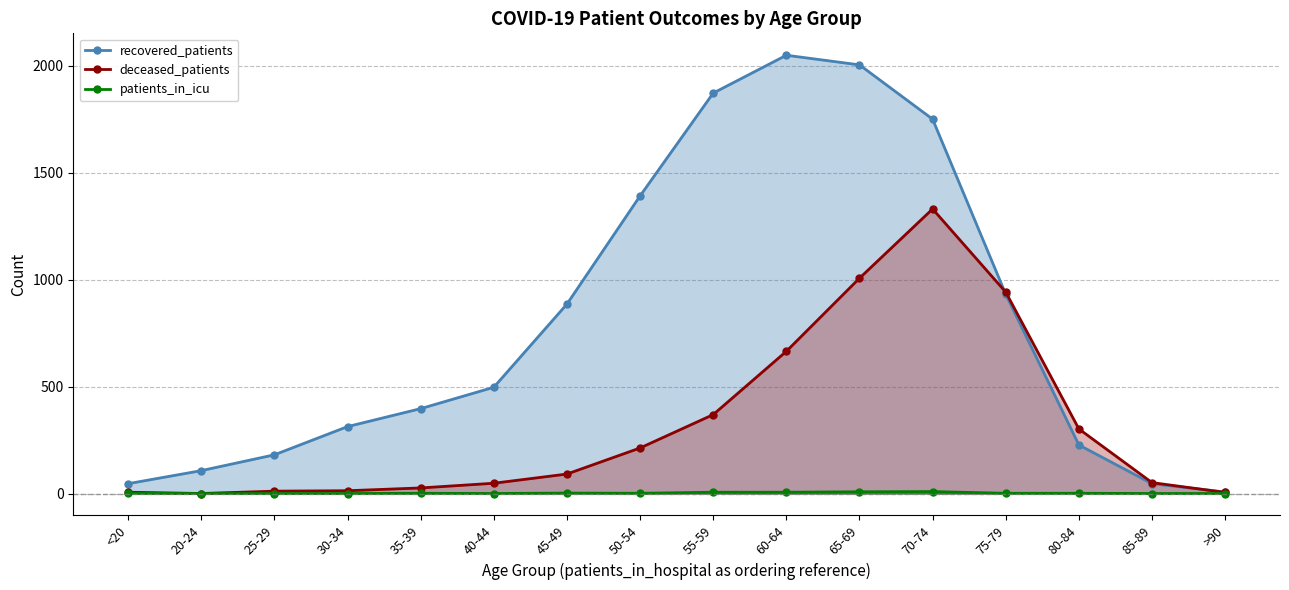

List the labels in order of patients_in_icu value, largest first.

70-74, 65-69, 55-59, 60-64, 45-49, <20, 35-39, 50-54, 75-79, 80-84, 20-24, 25-29, 30-34, 40-44, 85-89, >90